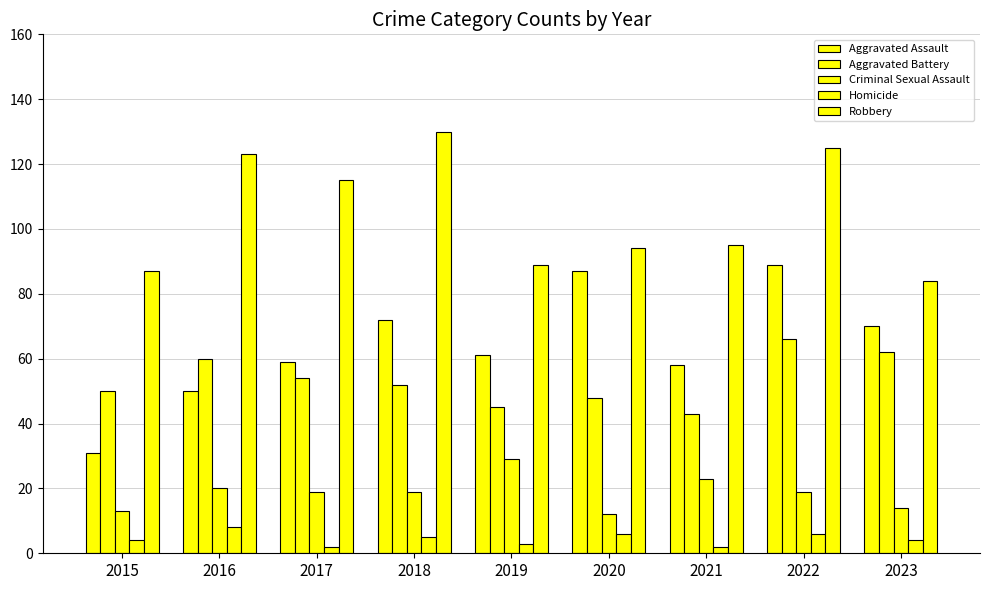

How many bars are there in total?

45